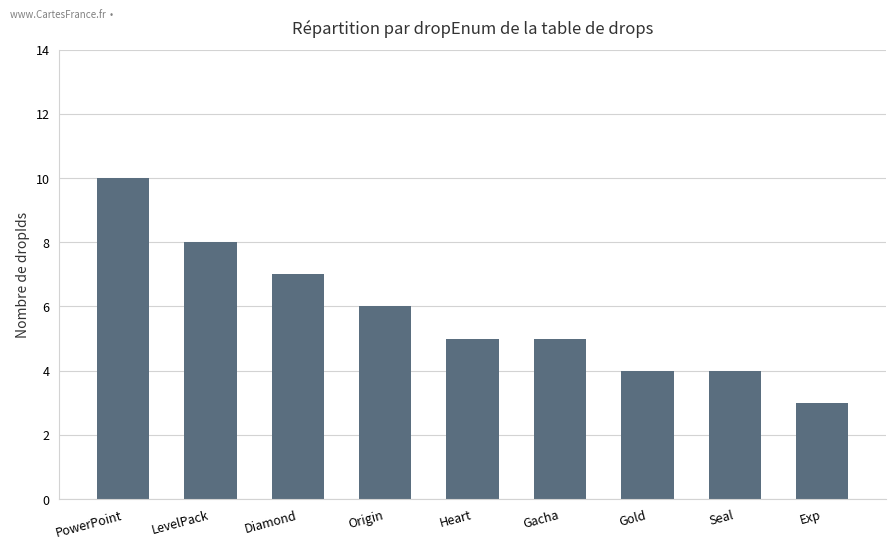

What is the difference between the values at Gold and Heart?

1